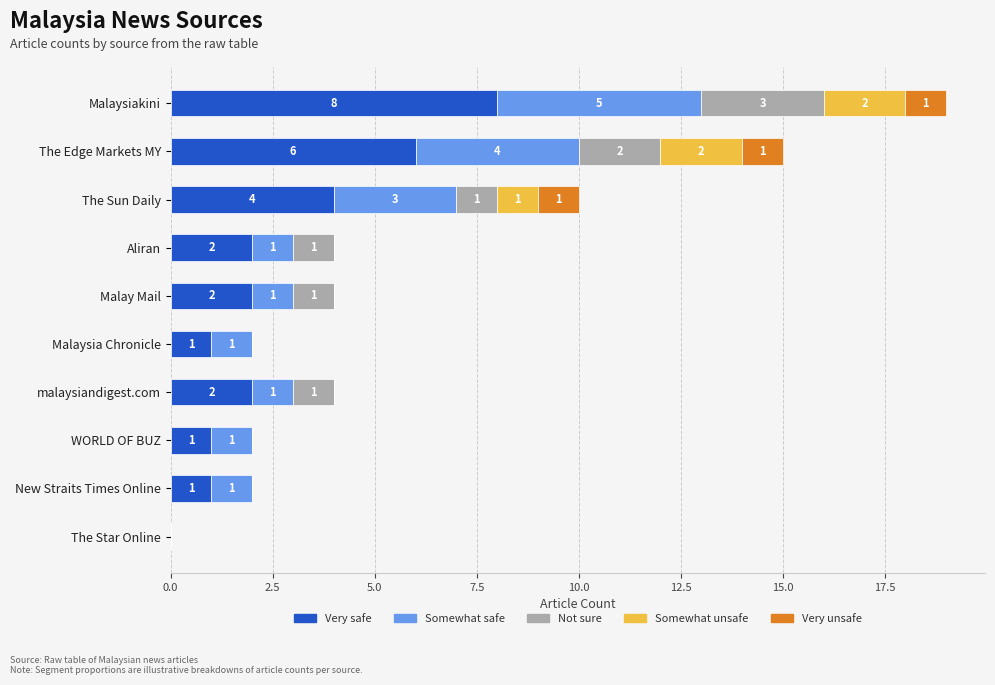

The Very safe series shows 4 at The Edge Markets MY. True or false?

False